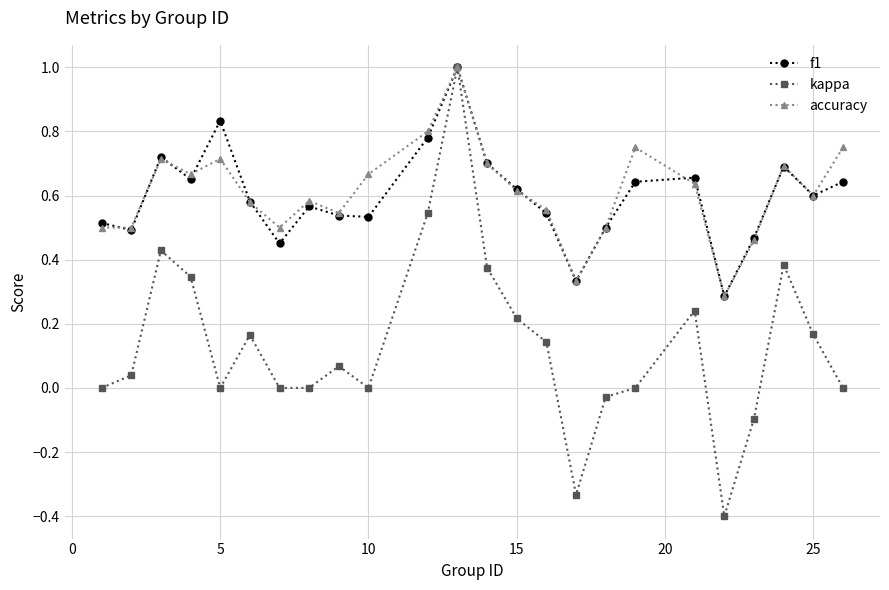

What is the highest value of the kappa series?

1.0